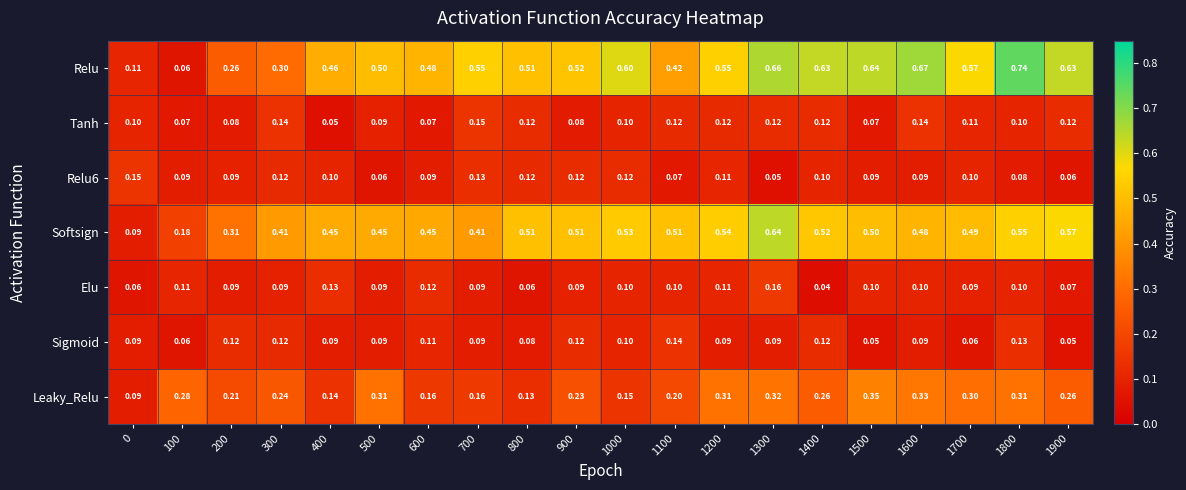

Which series has the widest spread of values?

Relu